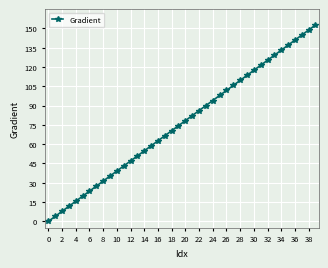

What is the difference between the maximum and second lowest values?

148.7